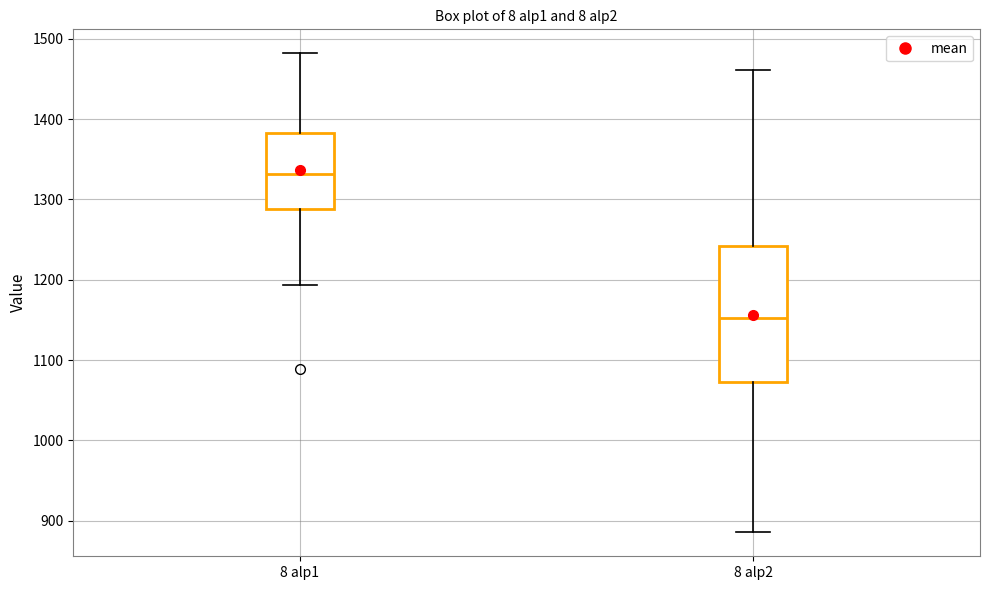

Where does the median line of the box for 8 alp2 sit on the y-axis? The values are not printed on the chart, so give them approximately, as read against the axis.

1150